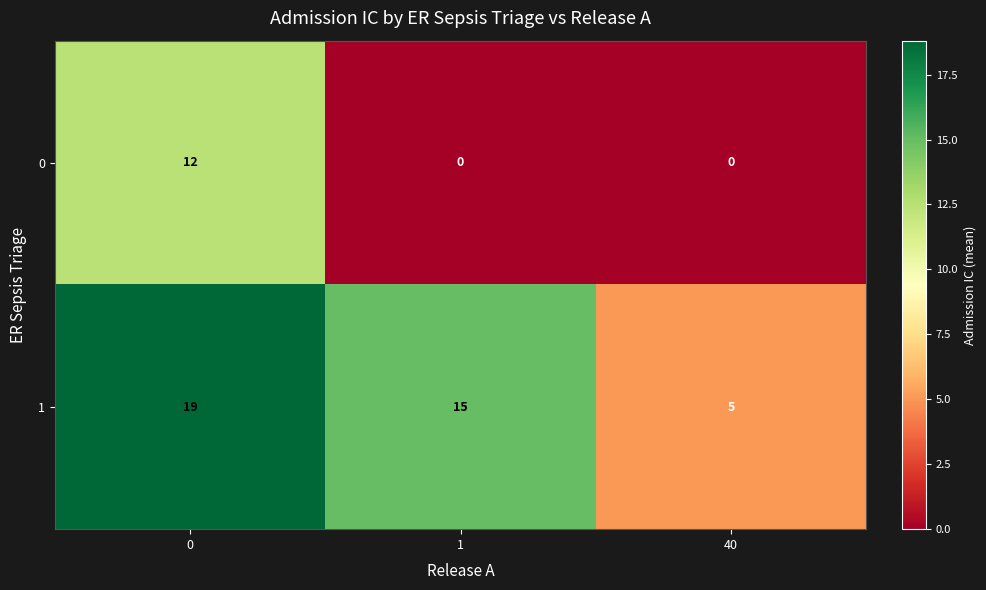

What is the difference between the maximum and minimum values in the 1 series?

14